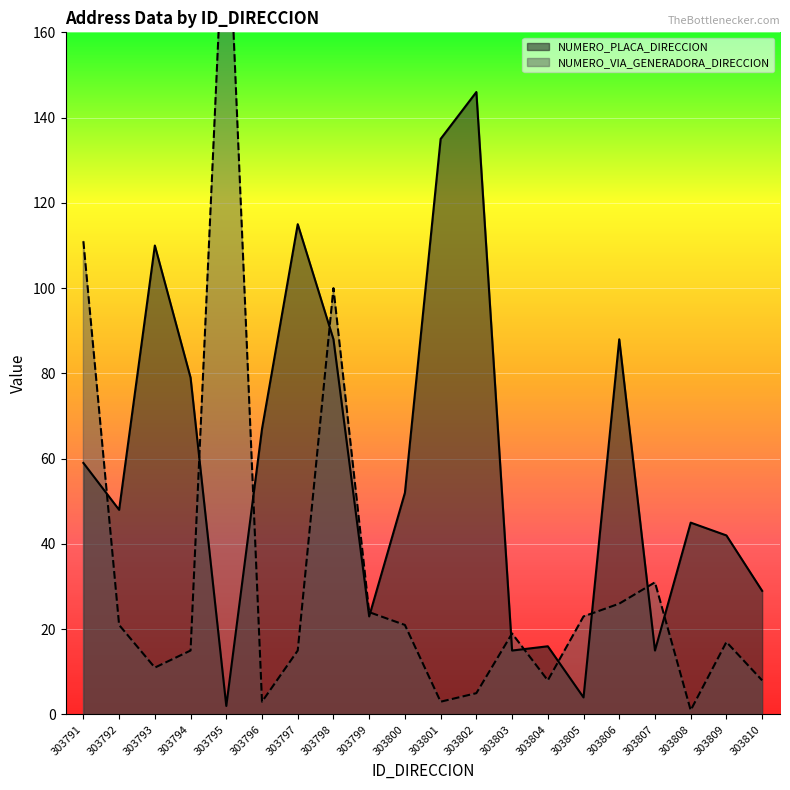

Reading right to left, extract all data points from this chart.

NUMERO_PLACA_DIRECCION: 29	42	45	15	88	4	16	15	146	135	52	23	88	115	67	2	79	110	48	59
NUMERO_VIA_GENERADORA_DIRECCION: 8	17	1	31	26	23	8	19	5	3	21	24	100	15	3	200	15	11	21	111